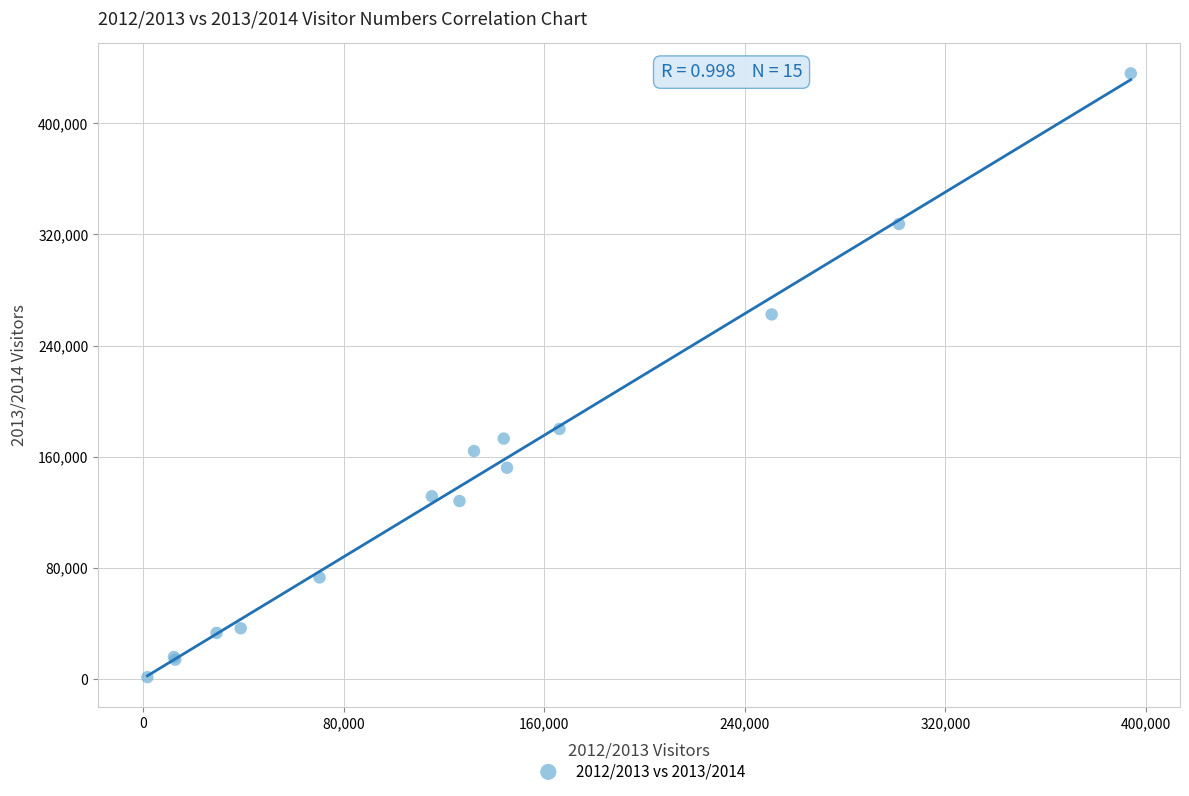

What Y value in the scatter plot is closest to 218600?

179902